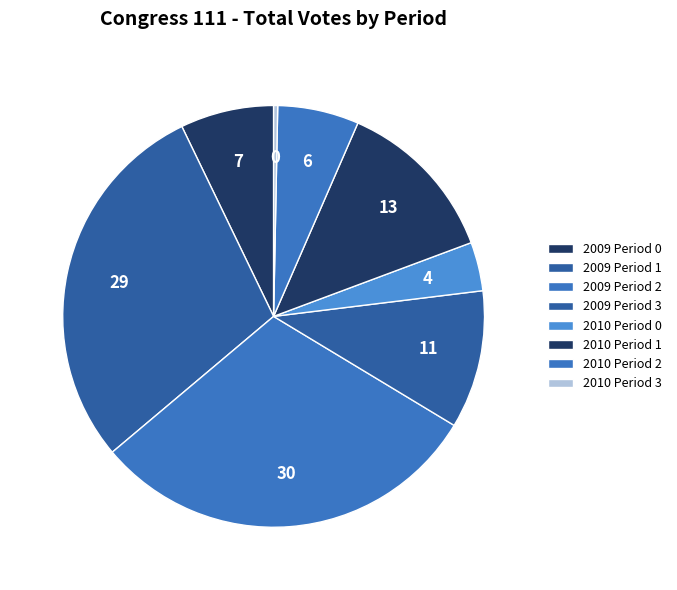

Between 2010 Period 1 and 2010 Period 3, which is larger?

2010 Period 1